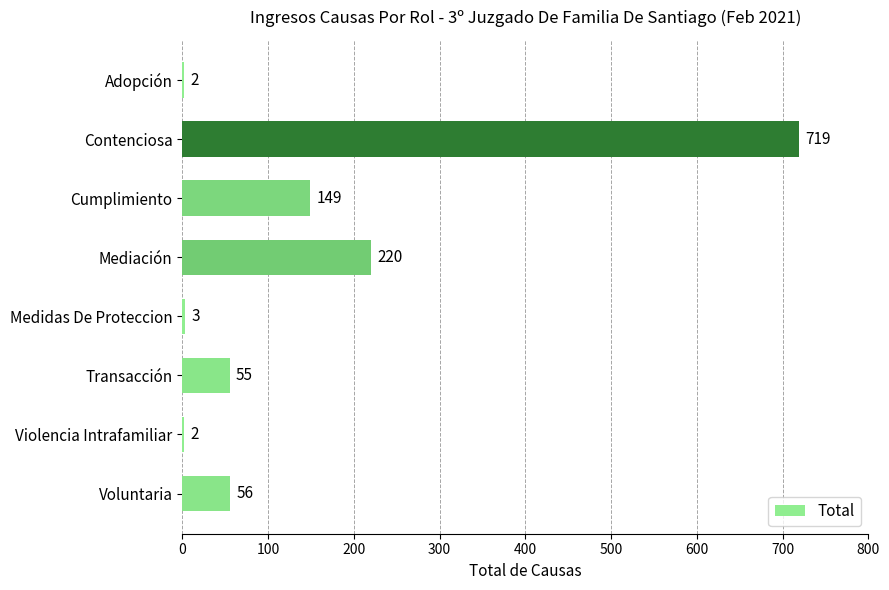

What is the sum of the values at Adopción and Medidas De Proteccion?

5